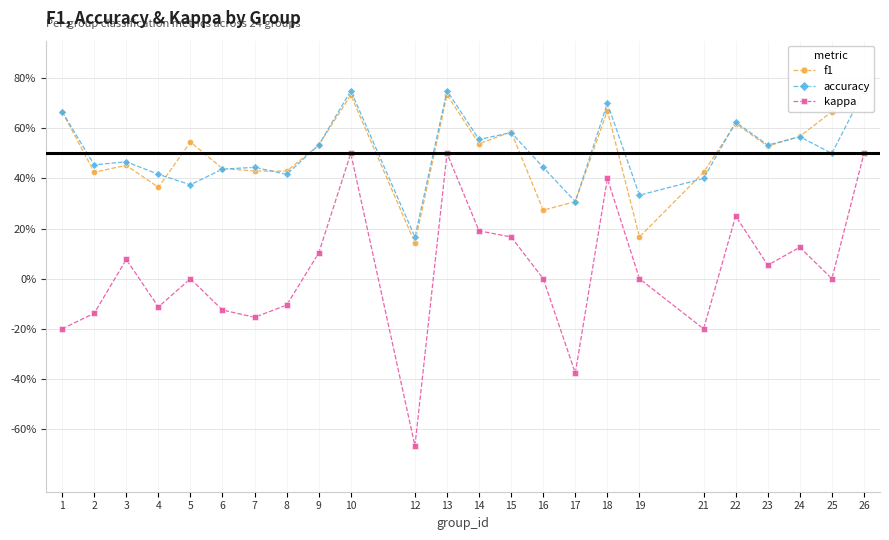

What is the smallest value displayed?

-0.7